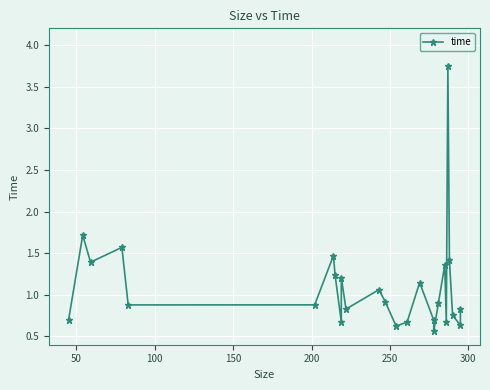

What is the smallest value displayed?

0.6